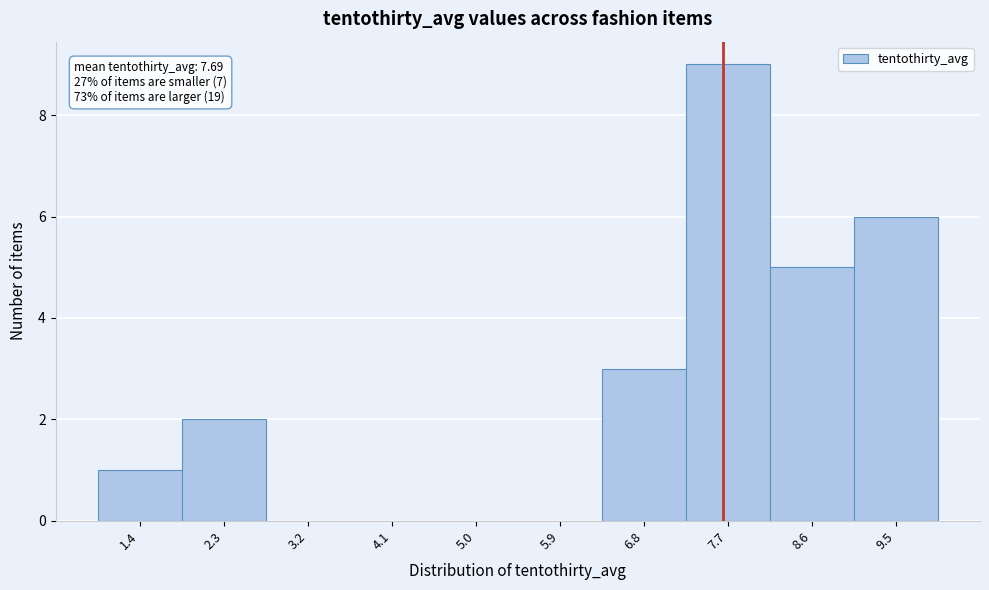

Over which range of the x-axis is the bar tallest?

7.3 to 8.2